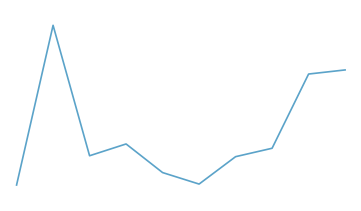

Reading left to right, what are all the values shown in this chart?

13538	89379	27442	33040	19452	13993	27001	30998	66243	68187